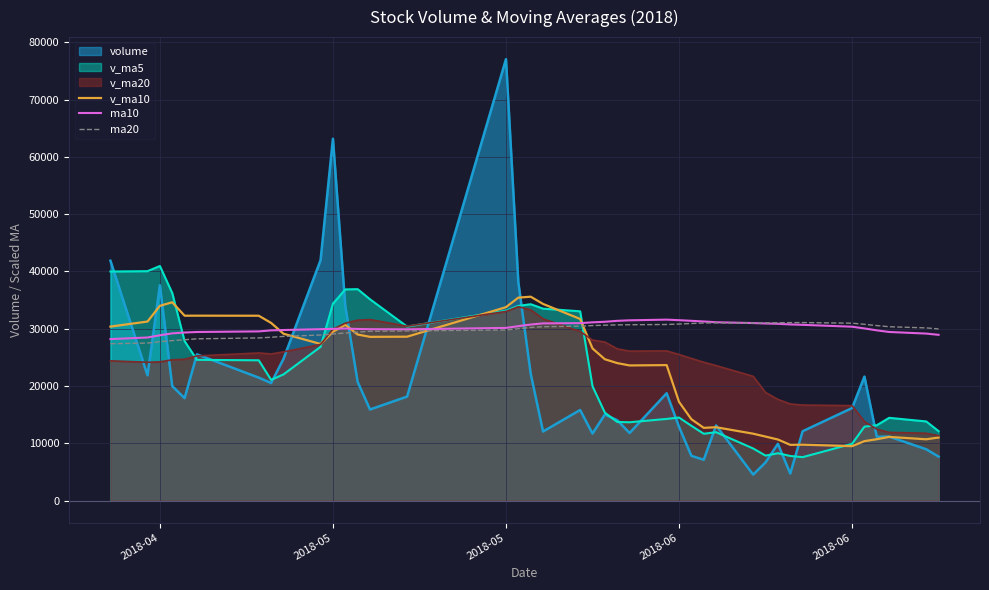

How many data points in v_ma10 are less than 27331?

20